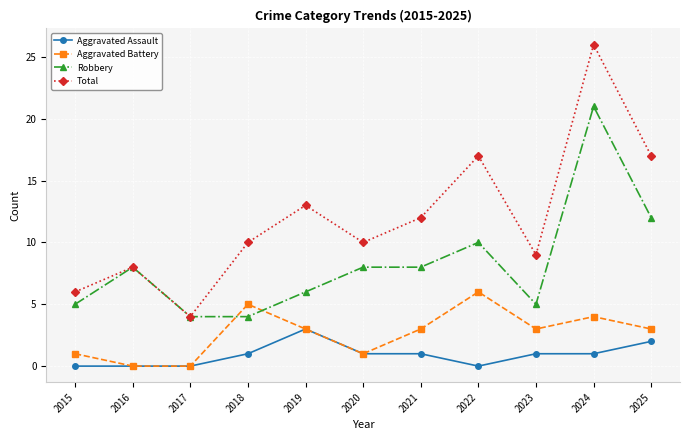

Which series ends up on top after the final intersection of Robbery and Aggravated Battery?

Robbery